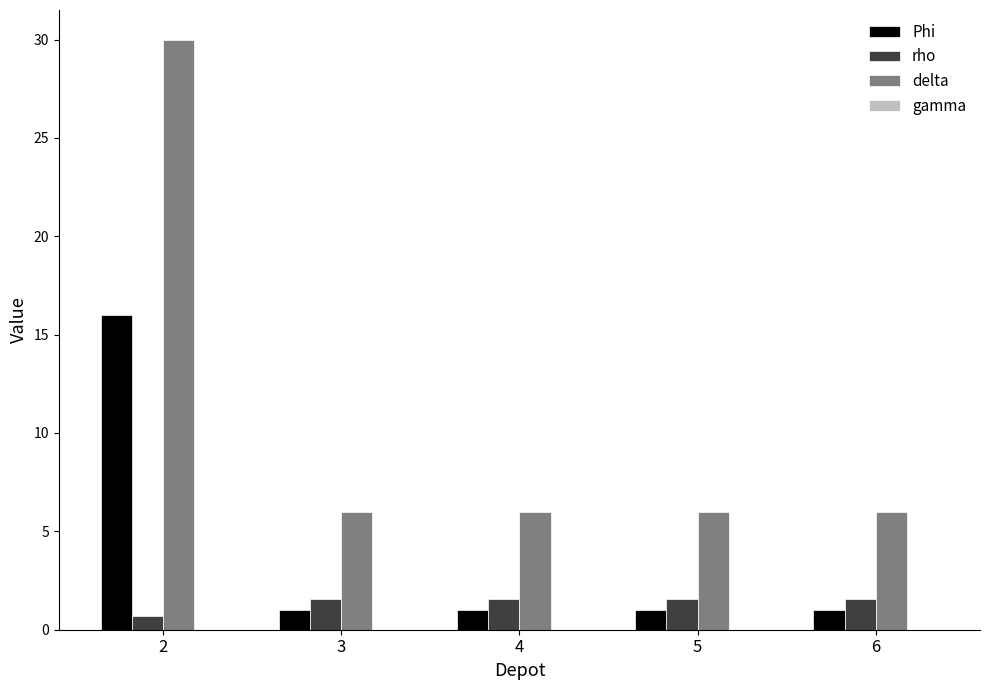

At which label does Phi reach its peak?

2